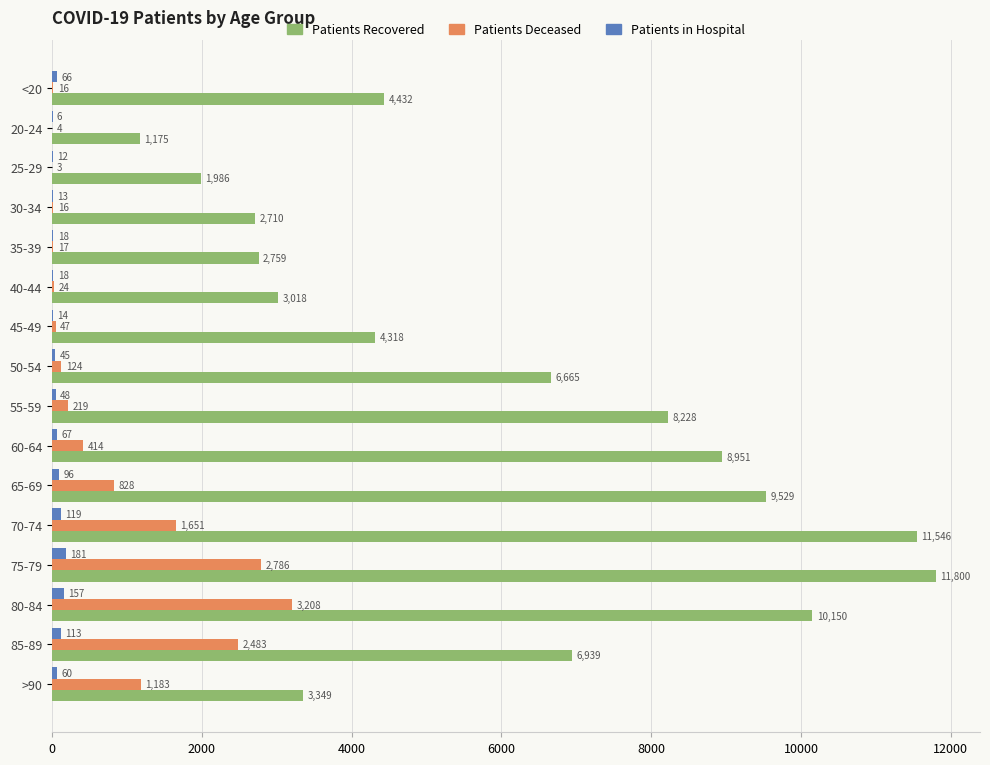

What is the greatest value displayed?

11800